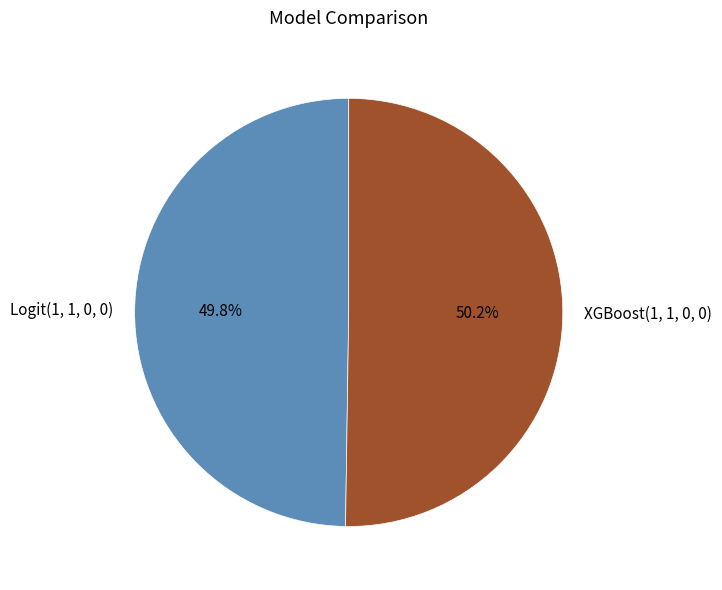

Rank the categories by value from highest to lowest.

XGBoost(1, 1, 0, 0), Logit(1, 1, 0, 0)